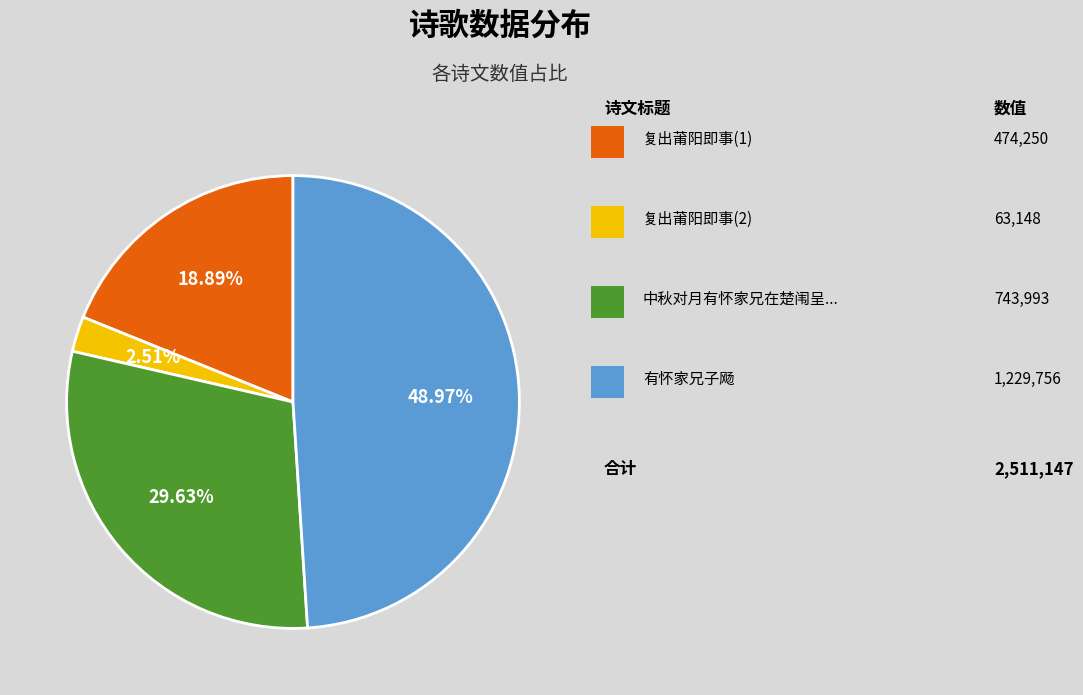

Is there any slice that represents more than half of the pie?

No